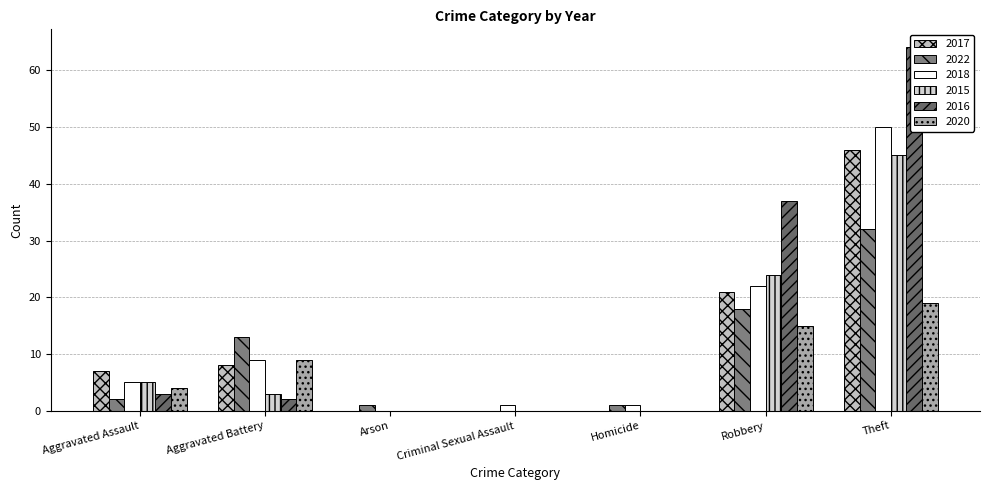

The value of 2018 at Robbery is 22. True or false?

True